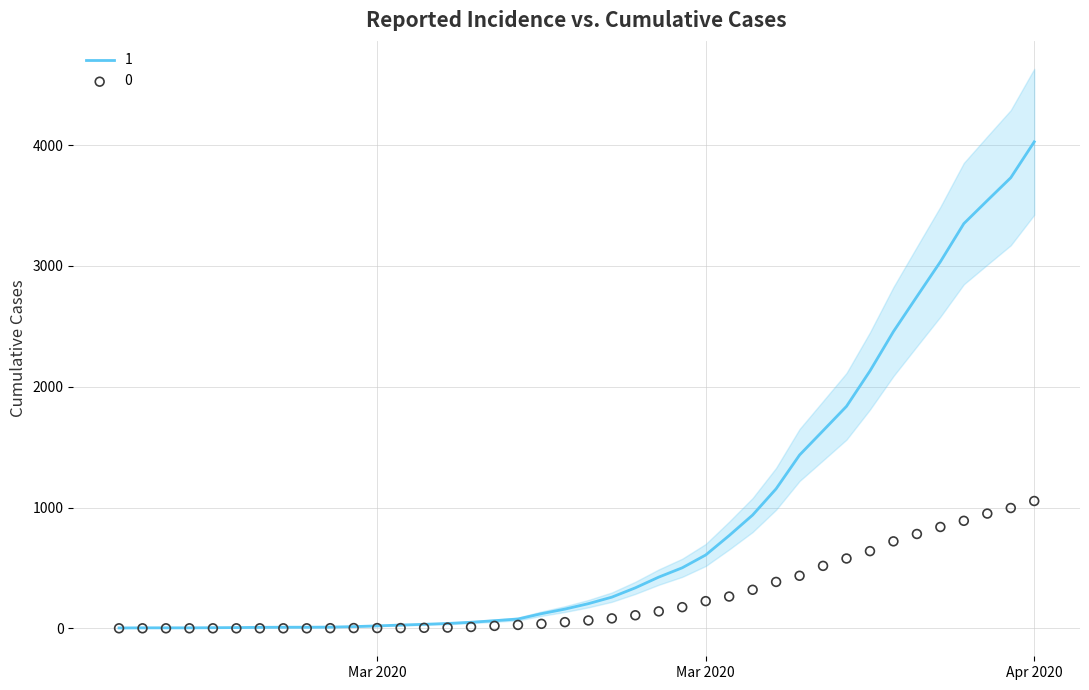

At which category is the sum across all series the highest?

2020-04-06